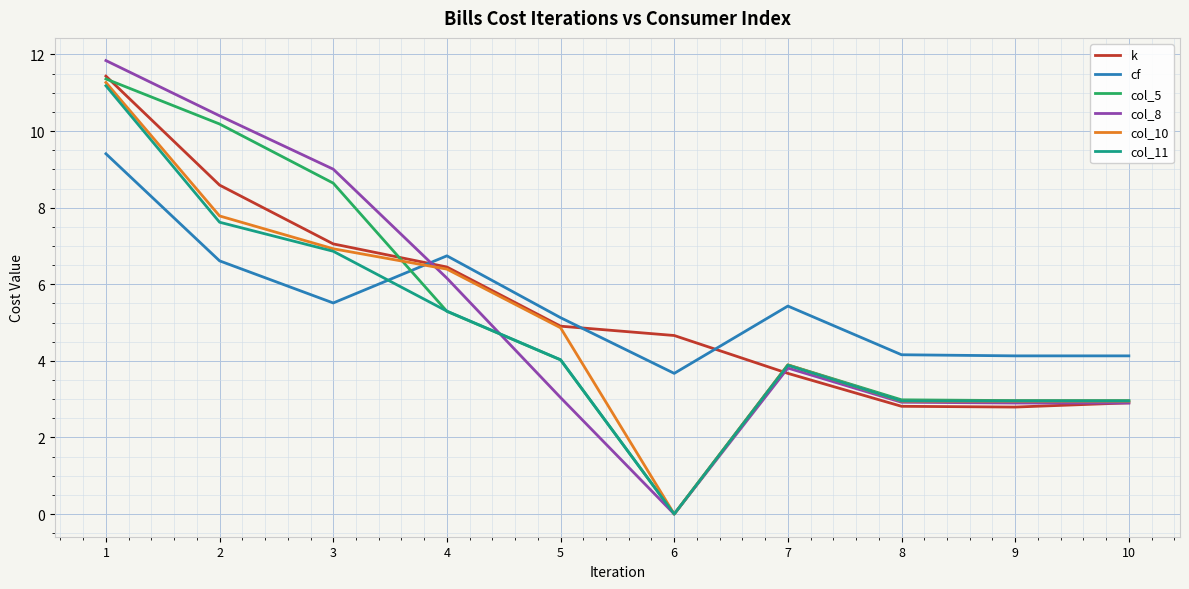

The col_5 series shows 0.0 at 6. True or false?

True